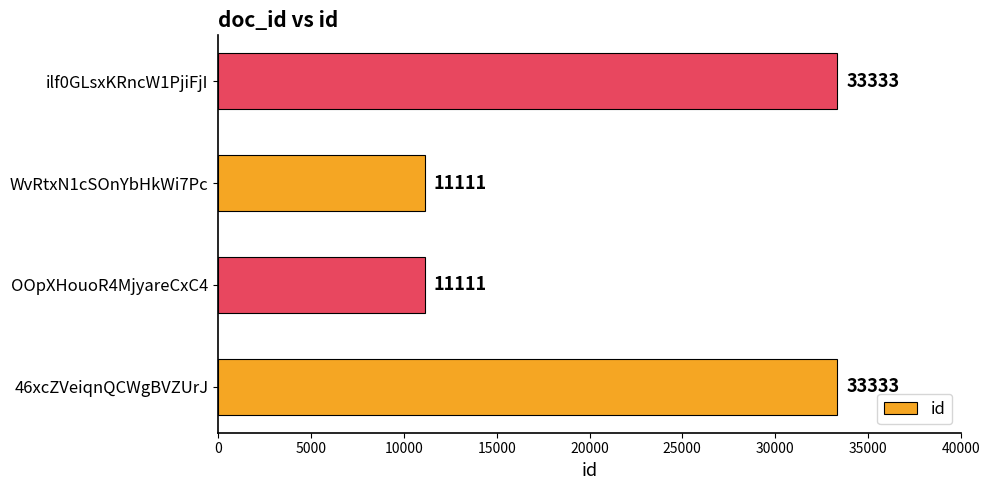

How many values are below 33333?

2